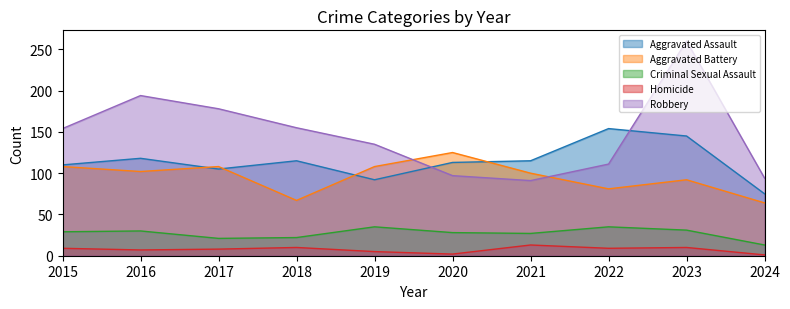

Which category has the highest value in the Aggravated Battery series?

2020